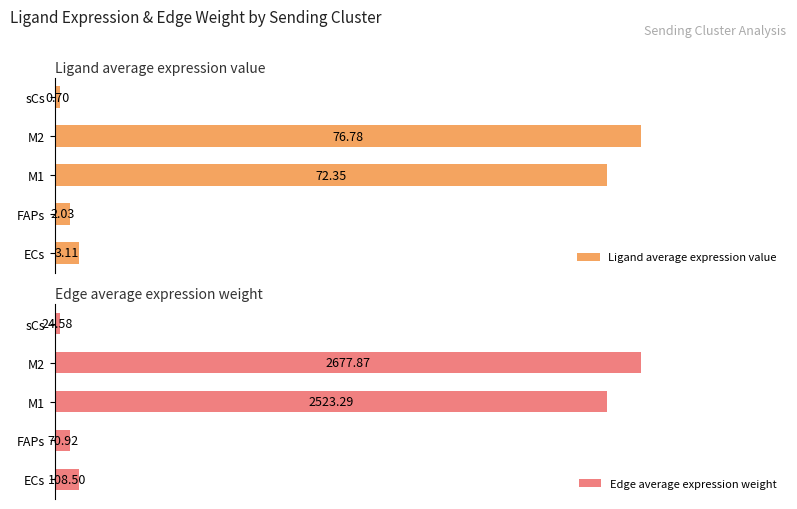

Between M1 and sCs, which series saw the biggest shift?

Edge average expression weight